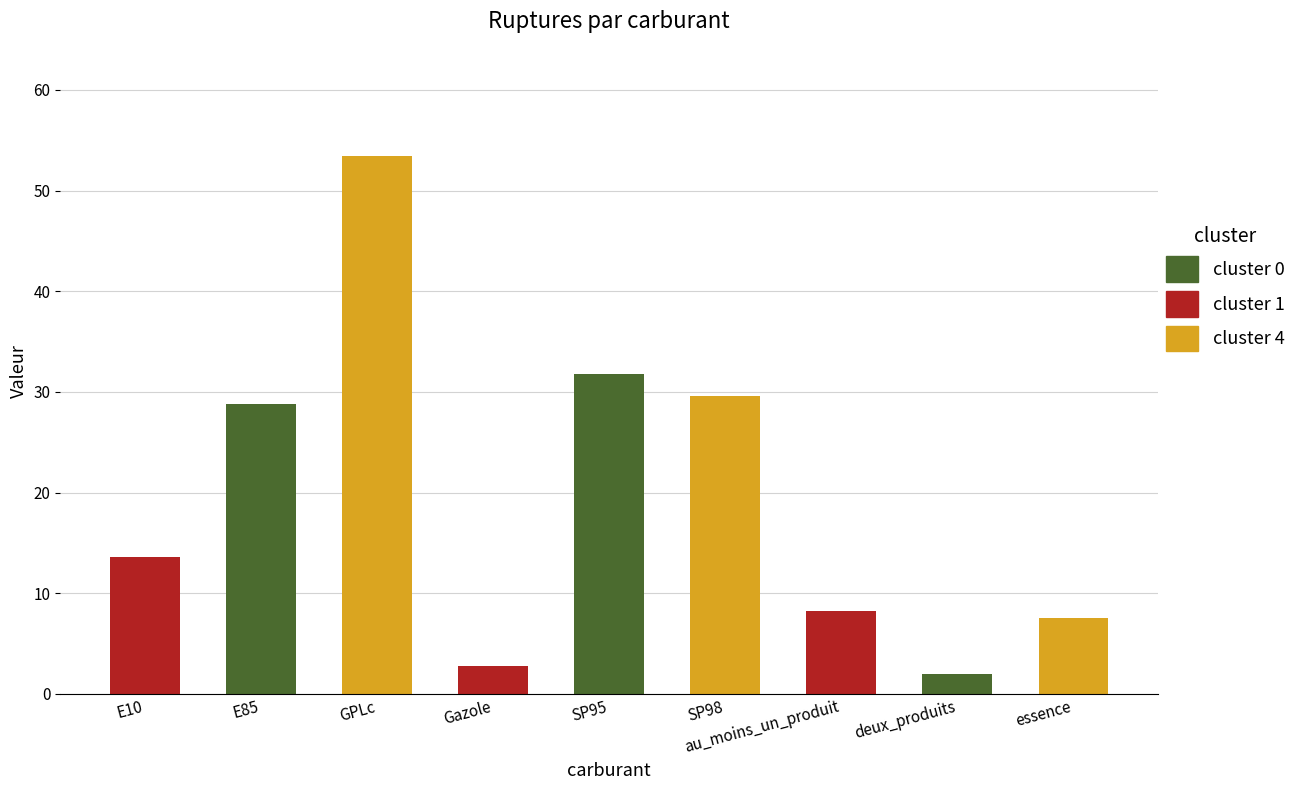

Rank the categories by value from lowest to highest.

deux_produits, Gazole, essence, au_moins_un_produit, E10, E85, SP98, SP95, GPLc